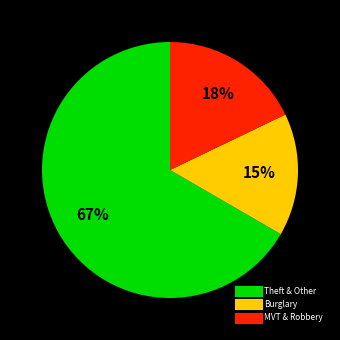

To the nearest percent, what is the average slice percentage?

33%